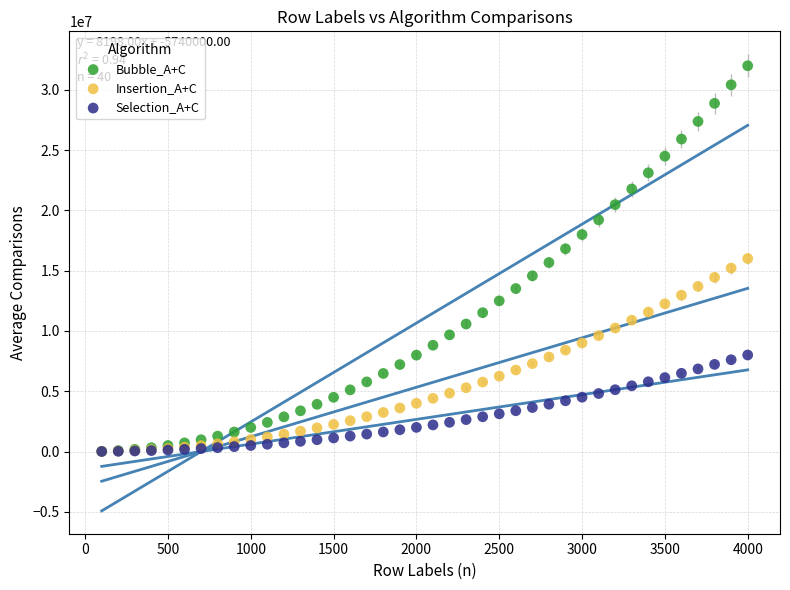

What are all the series names shown in the legend?

Bubble_A+C, Insertion_A+C, Selection_A+C